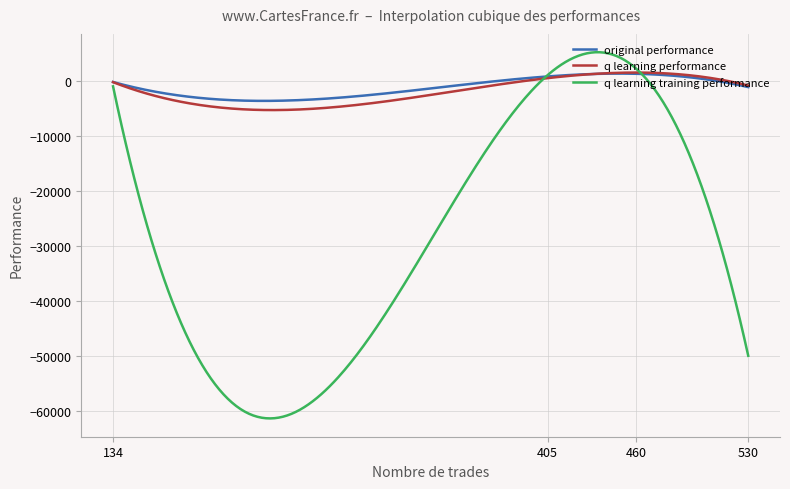

In q learning training performance, how many points are higher than both neighbors (excluding endpoints)?

1